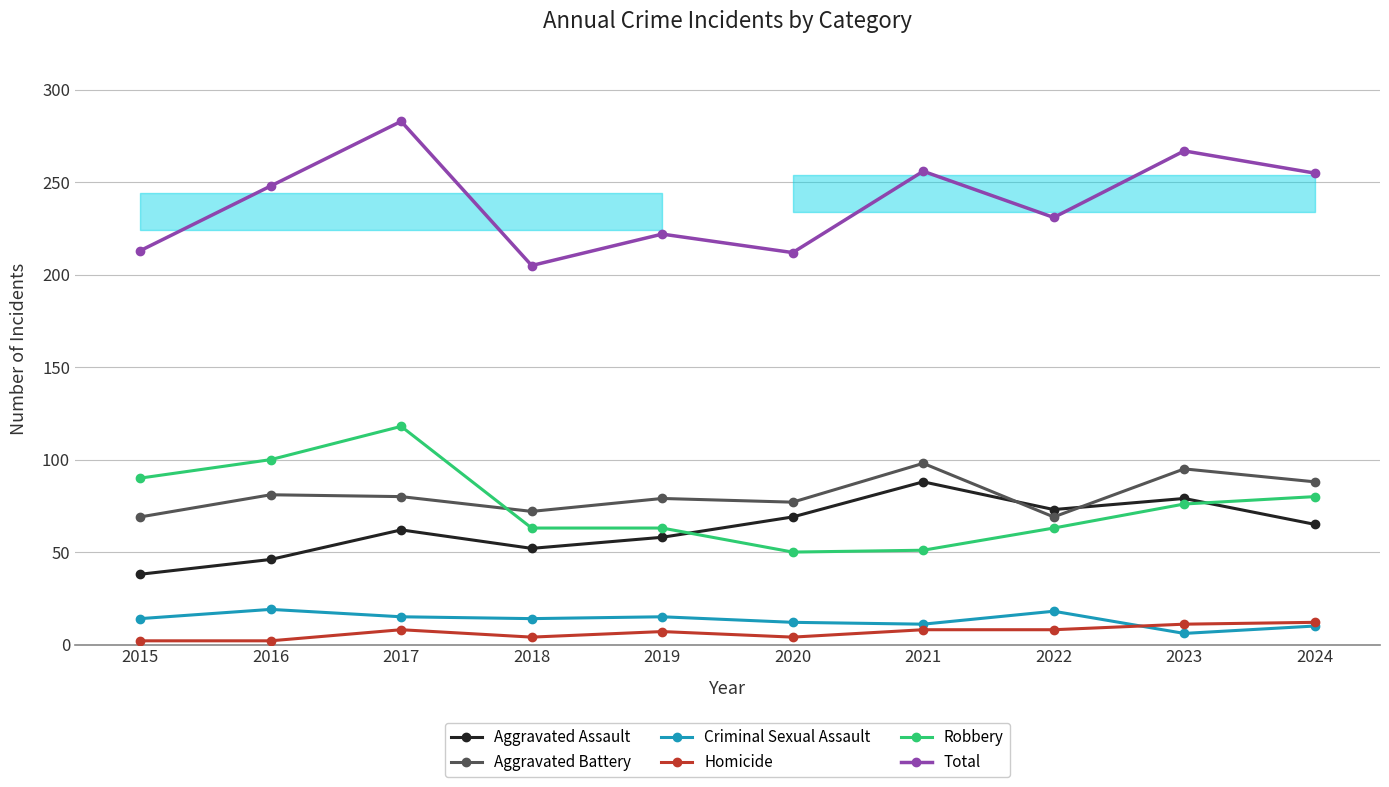

What is the difference between the maximum and minimum values in the Aggravated Assault series?

50